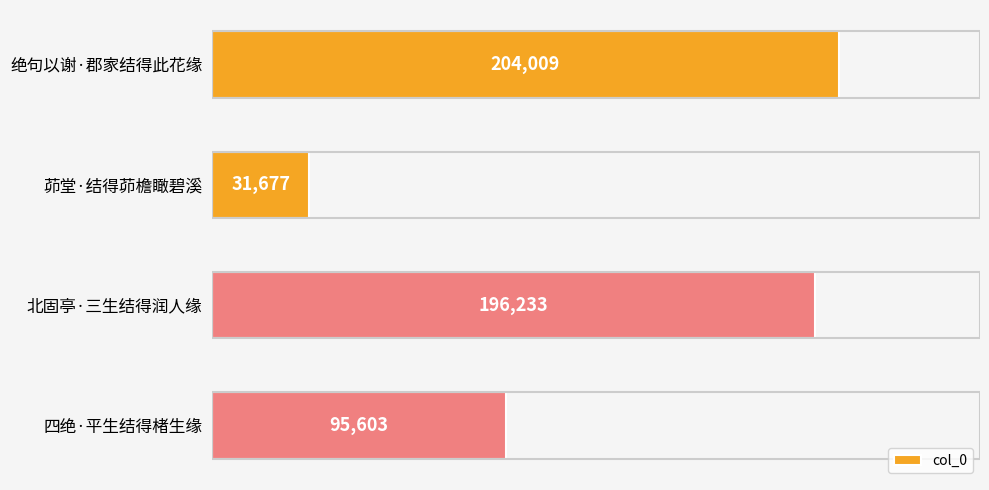

What is the difference between the values at 绝句以谢·郡家结得此花缘 and 茆堂·结得茆檐瞰碧溪?

172332